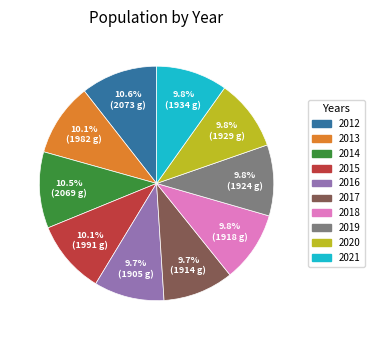

Is 2012 the majority of the pie?

No